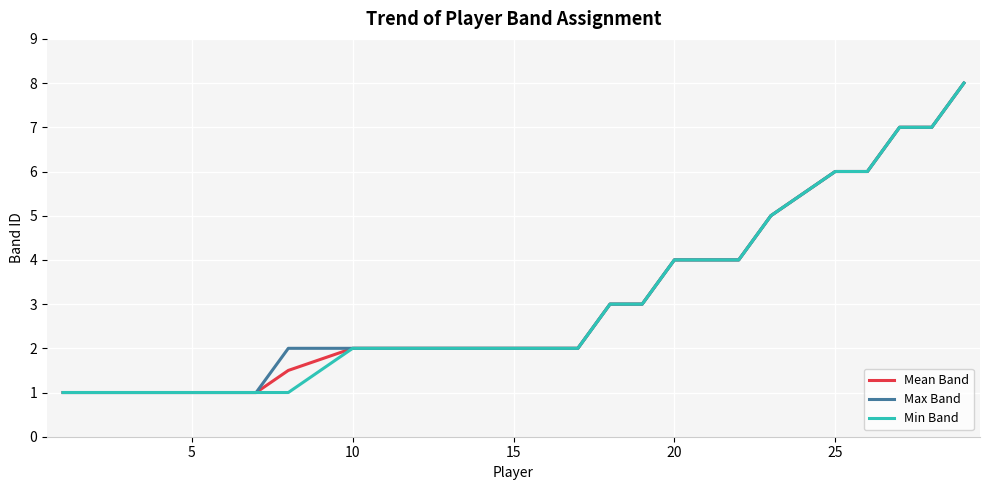

How many lines are shown in the chart?

3